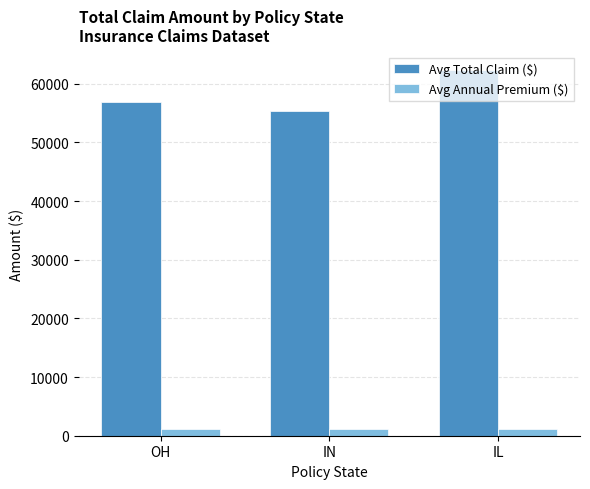

Where does the Avg Annual Premium ($) series first go above 1156?

OH